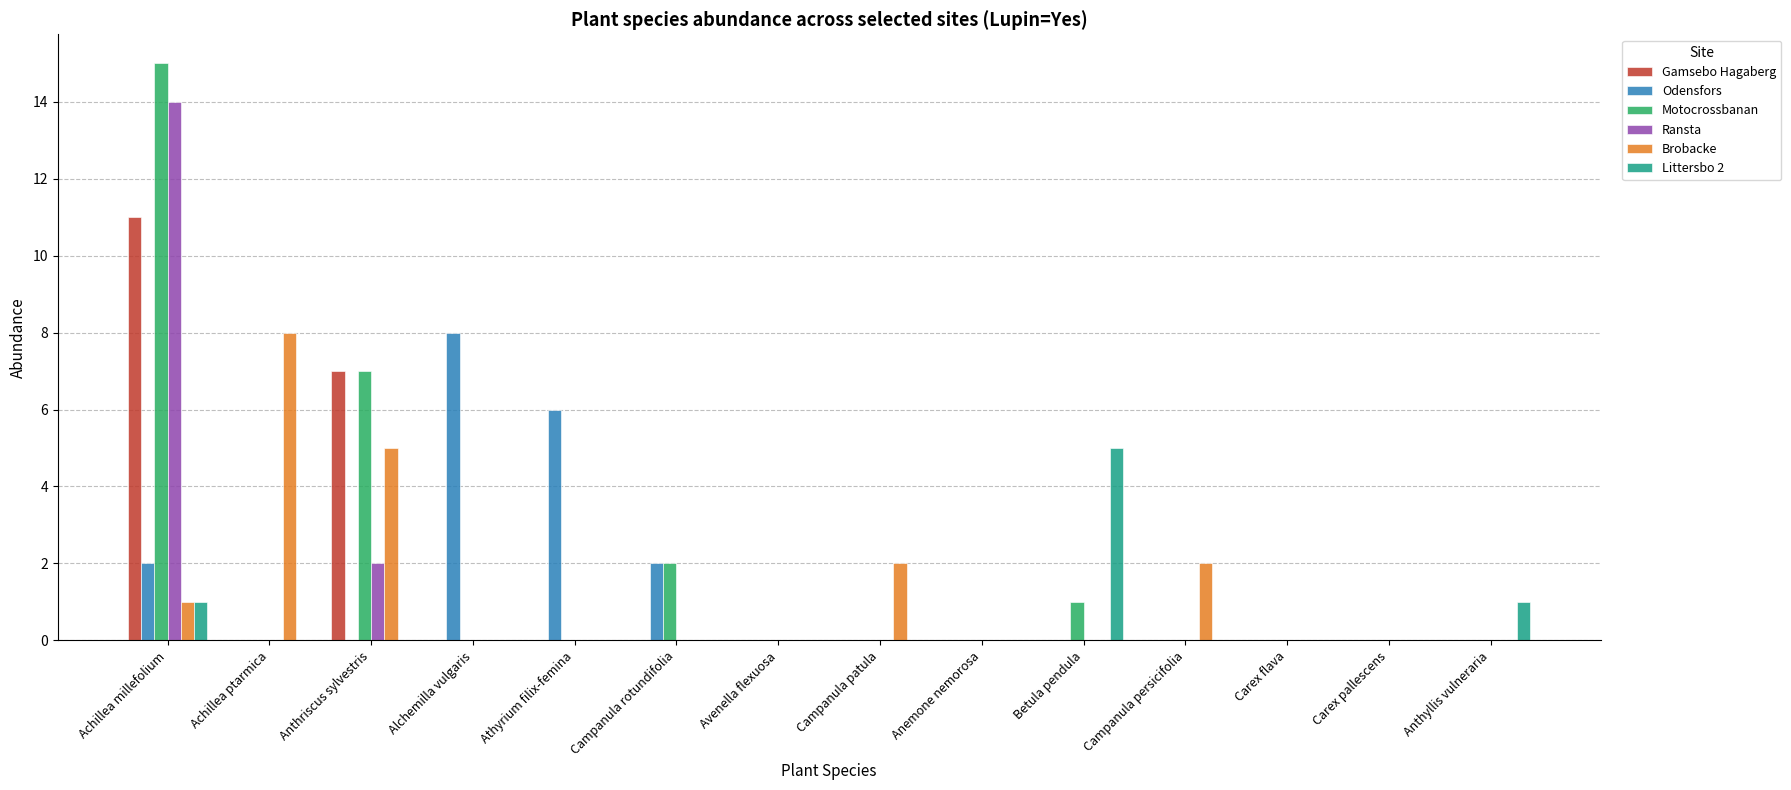

What is the sum of all Motocrossbanan values?

25